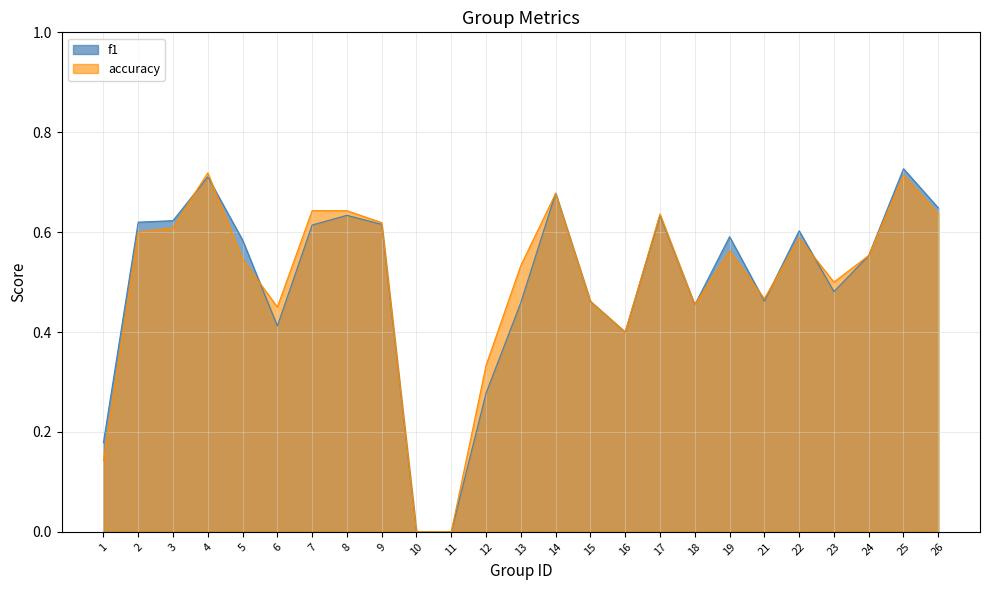

Where is the first local minimum for accuracy?

6